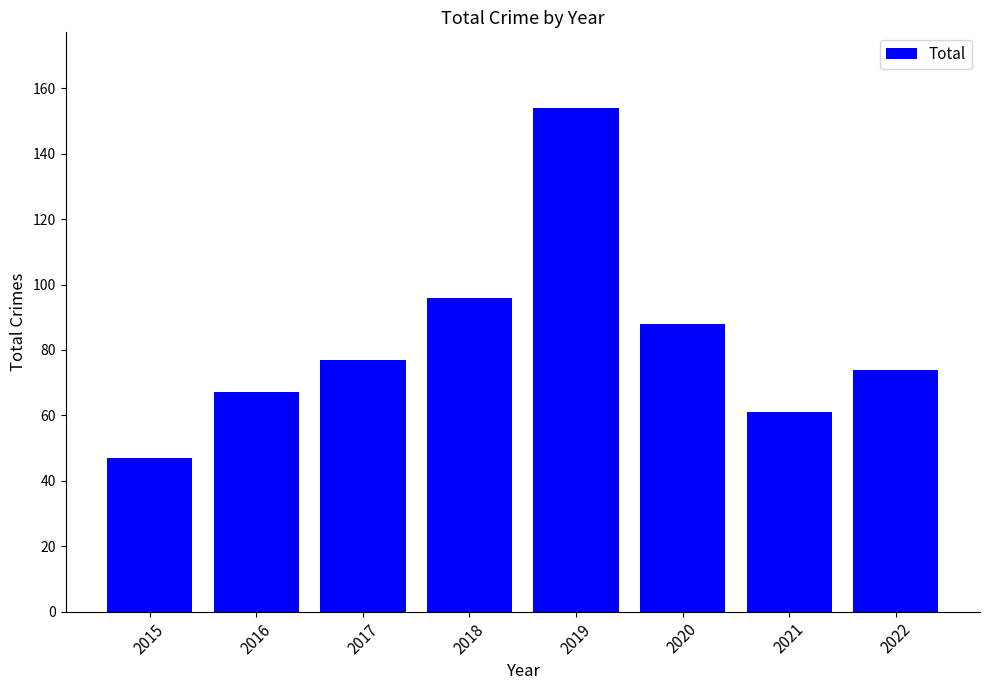

What is the approximate value at 2019, to the nearest 10?

150